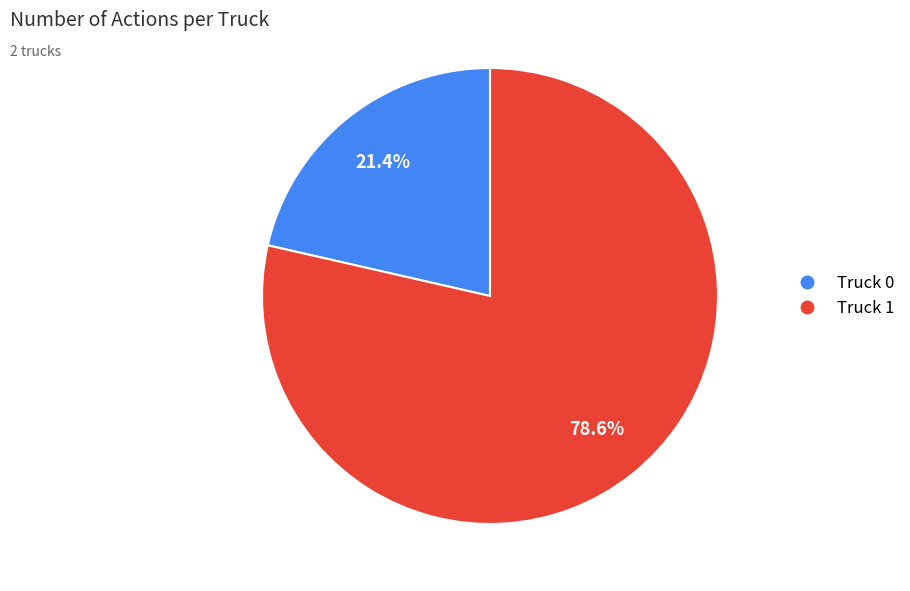

To the nearest percent, what is the average slice percentage?

50%